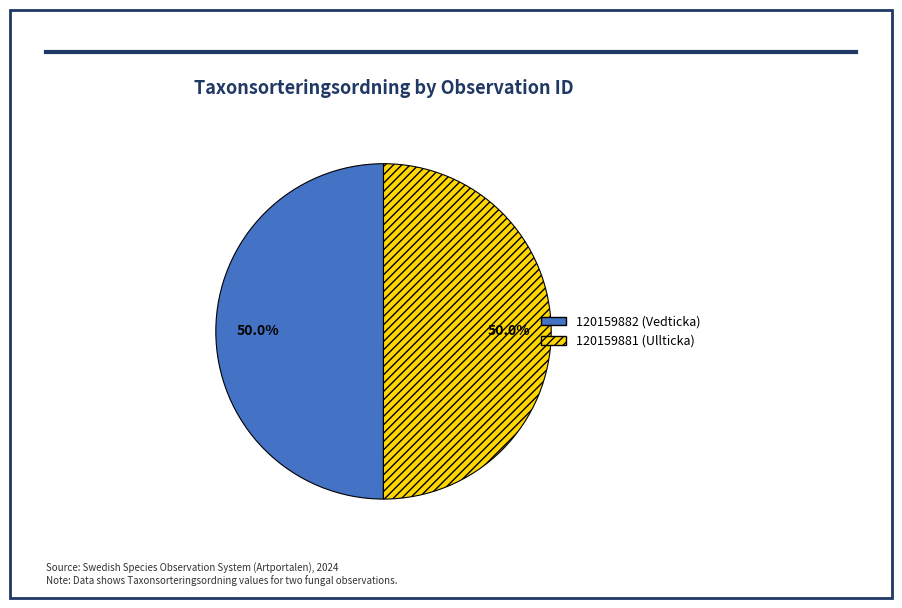

Approximately how many times larger is the value at 120159881 (Ullticka) compared to 120159882 (Vedticka)?

1.0